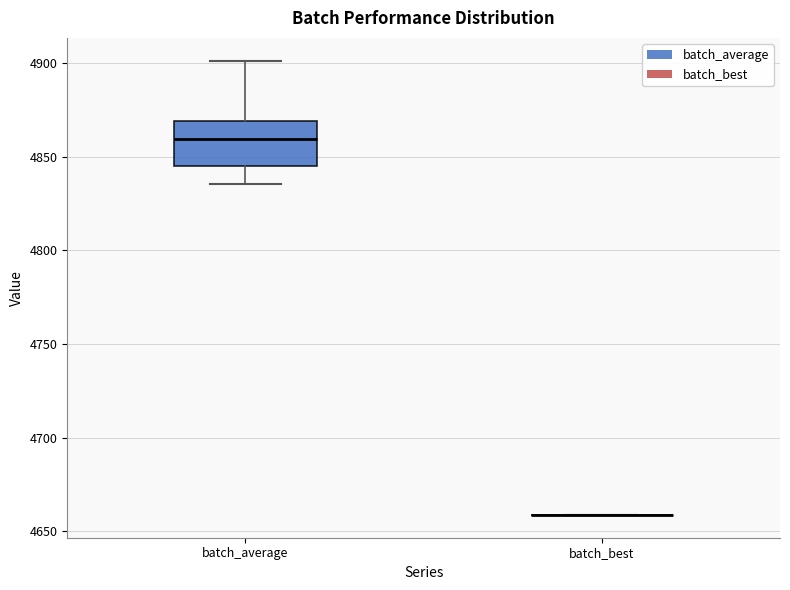

Comparing the boxes themselves (not the whiskers), which one is the tallest?

batch_average